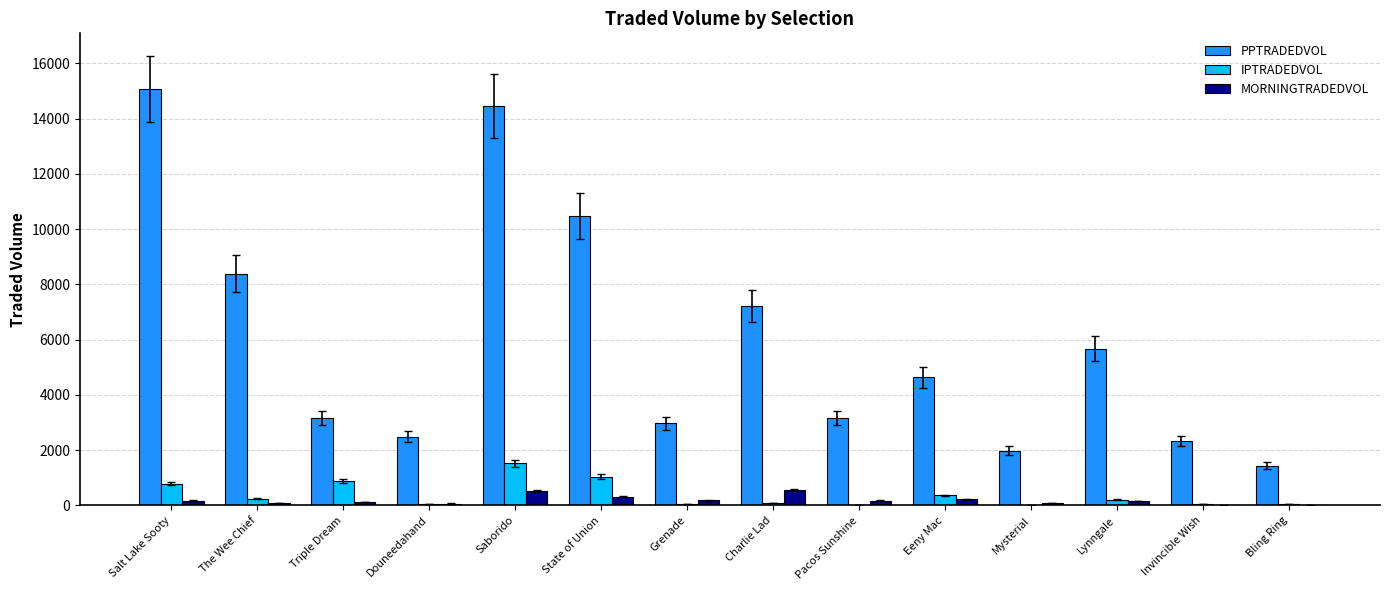

Which series has the largest total across all categories?

PPTRADEDVOL